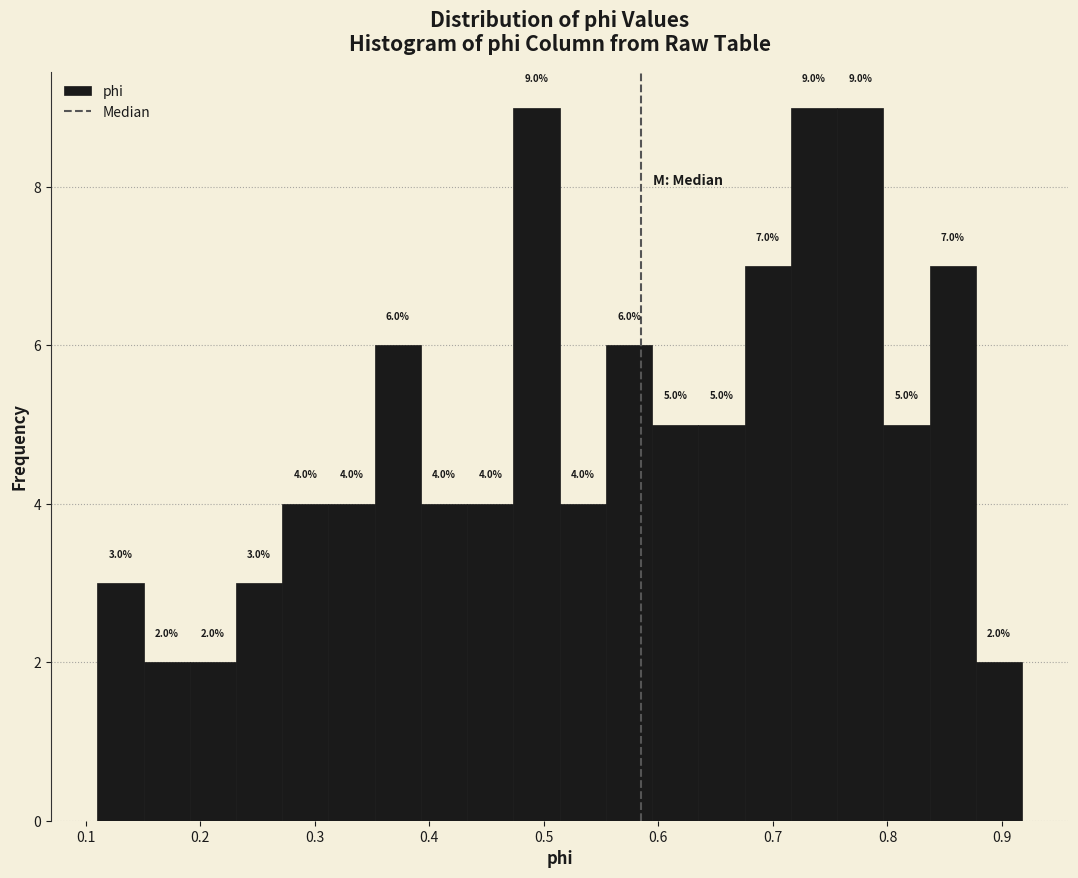

How tall is the bar that spans 0.68 to 0.72 on the x-axis? The bar edges are not printed on the chart, so give them approximately, as read against the axis.

7.0